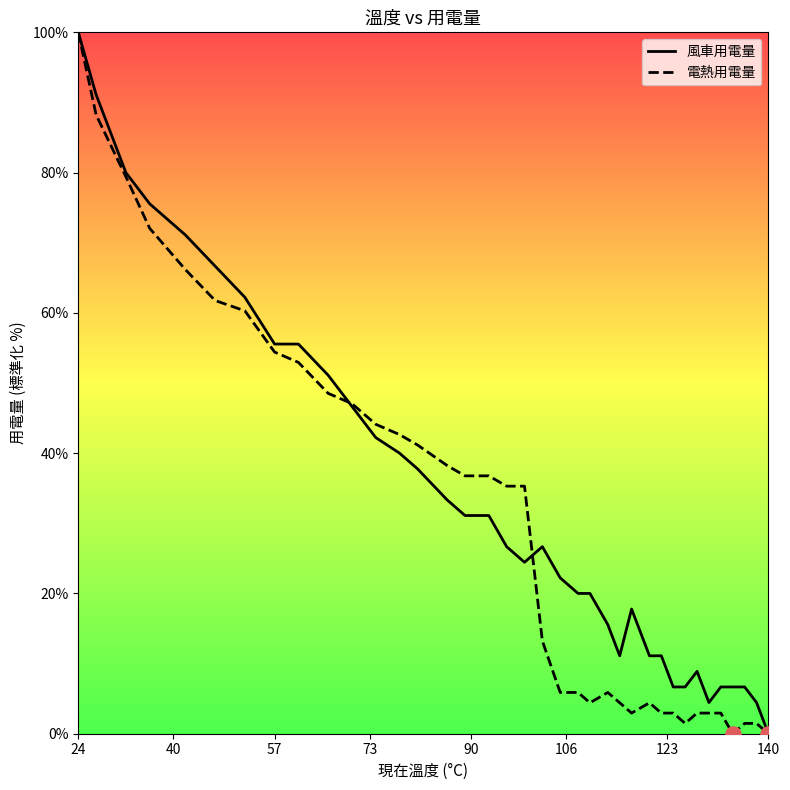

At which category is the sum across all series the highest?

24